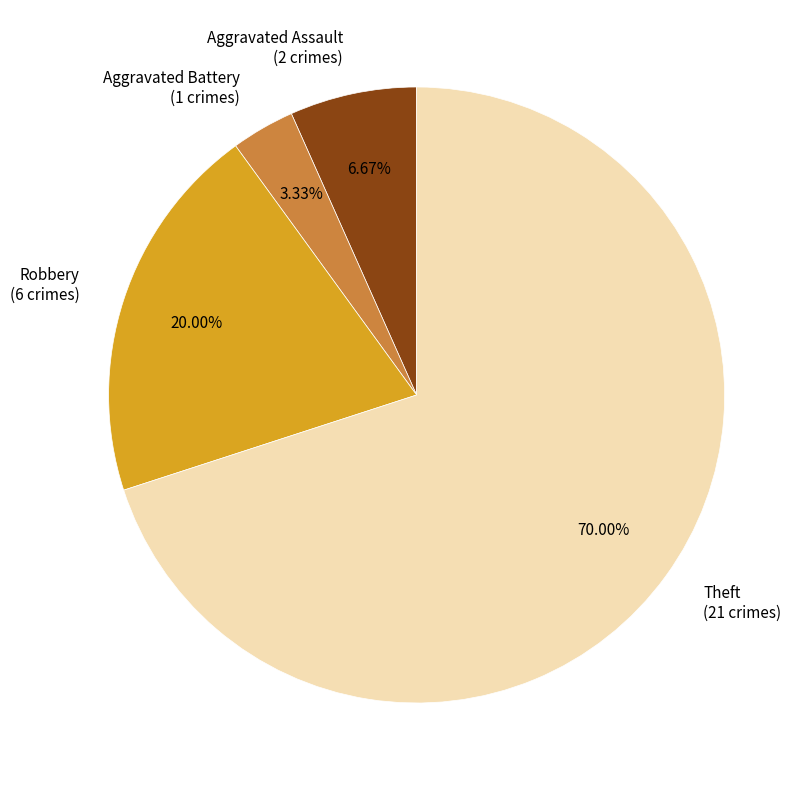

Between Theft and Robbery, which is larger?

Theft